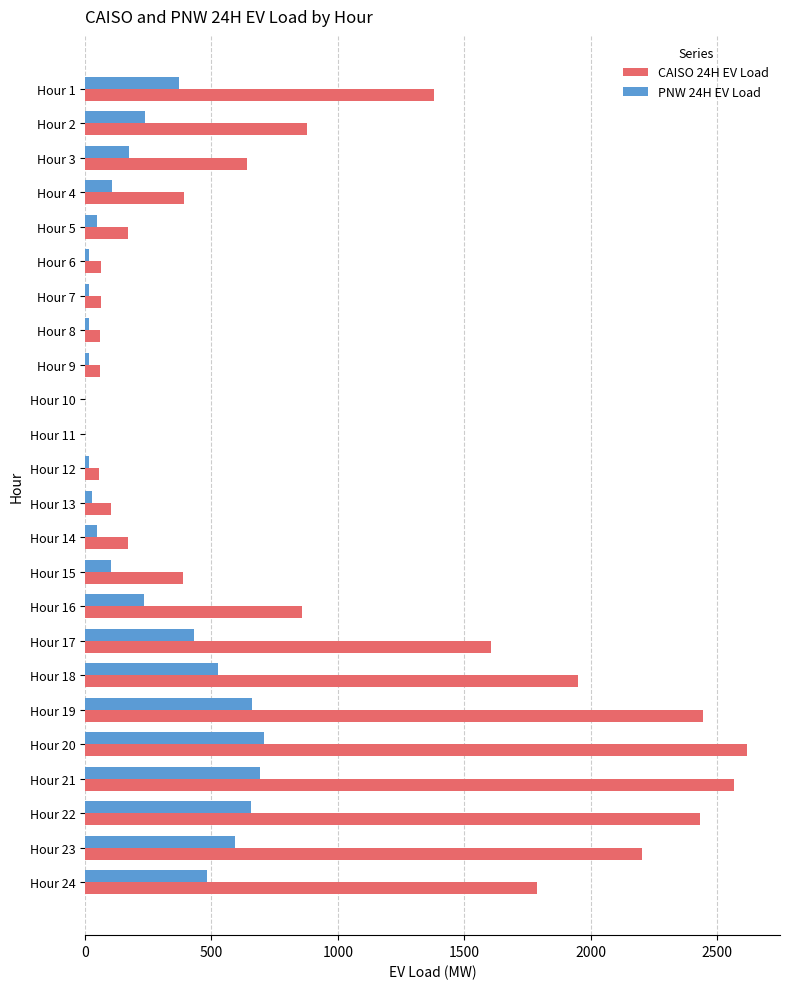

What is the greatest value displayed?

2618.8